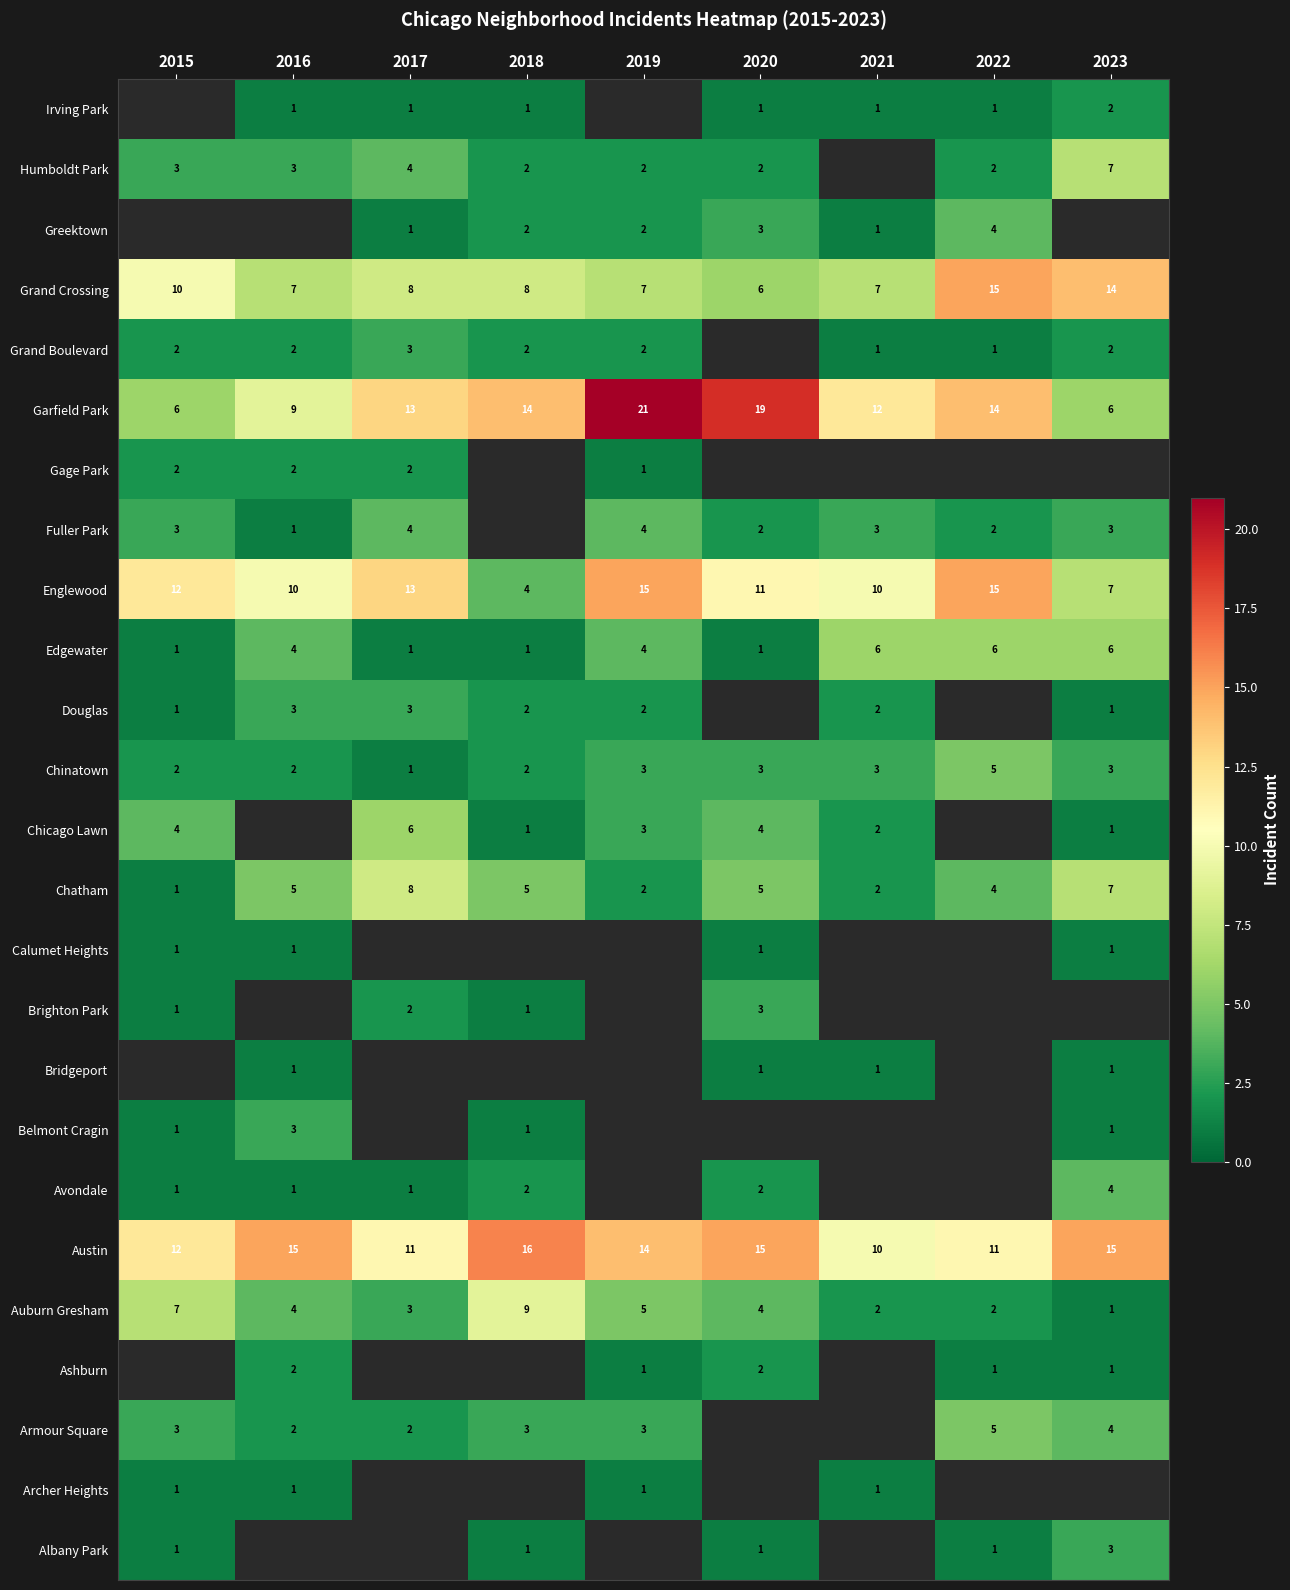

Where is Belmont Cragin nearest to the value 2?

2015